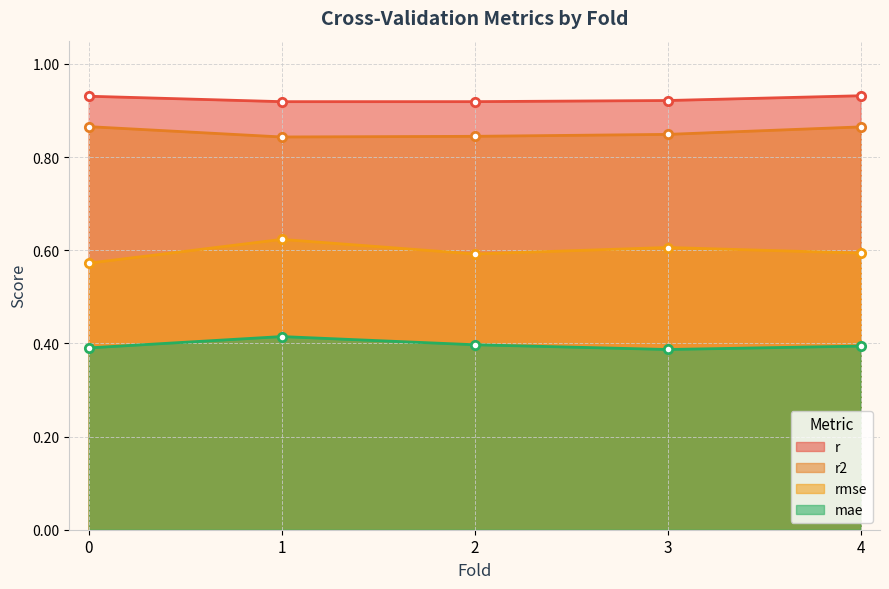

Is it true that mae equals 0.7 at 2?

False